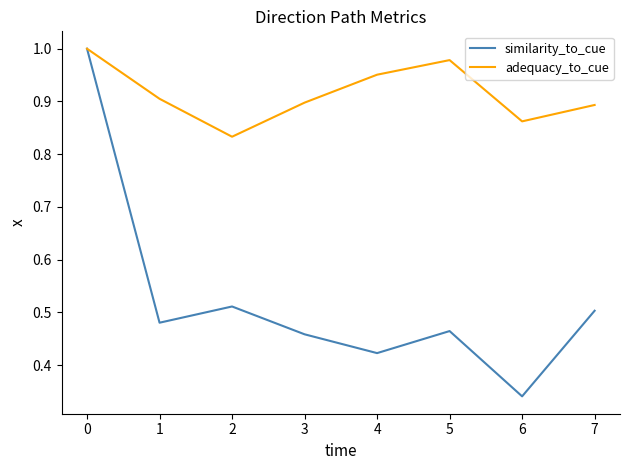

List the series in order of their overall mean, highest first.

adequacy_to_cue, similarity_to_cue